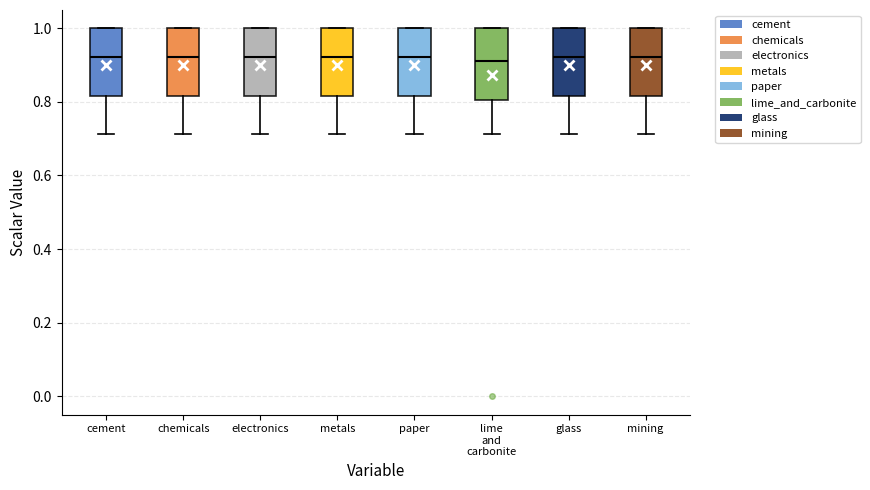

Reading left to right, read every box against the y-axis: the position of its median line, the range the box covers, and the ends of its whiskers. The values are not printed on the chart, so give them approximately, as read against the axis.

cement: median 0.92, box 0.82 to 1.00, whiskers 0.72 to 1.00
chemicals: median 0.92, box 0.82 to 1.00, whiskers 0.72 to 1.00
electronics: median 0.92, box 0.82 to 1.00, whiskers 0.72 to 1.00
metals: median 0.92, box 0.82 to 1.00, whiskers 0.72 to 1.00
paper: median 0.92, box 0.82 to 1.00, whiskers 0.72 to 1.00
lime and carbonite: median 0.92, box 0.80 to 1.00, whiskers 0.72 to 1.00
glass: median 0.92, box 0.82 to 1.00, whiskers 0.72 to 1.00
mining: median 0.92, box 0.82 to 1.00, whiskers 0.72 to 1.00